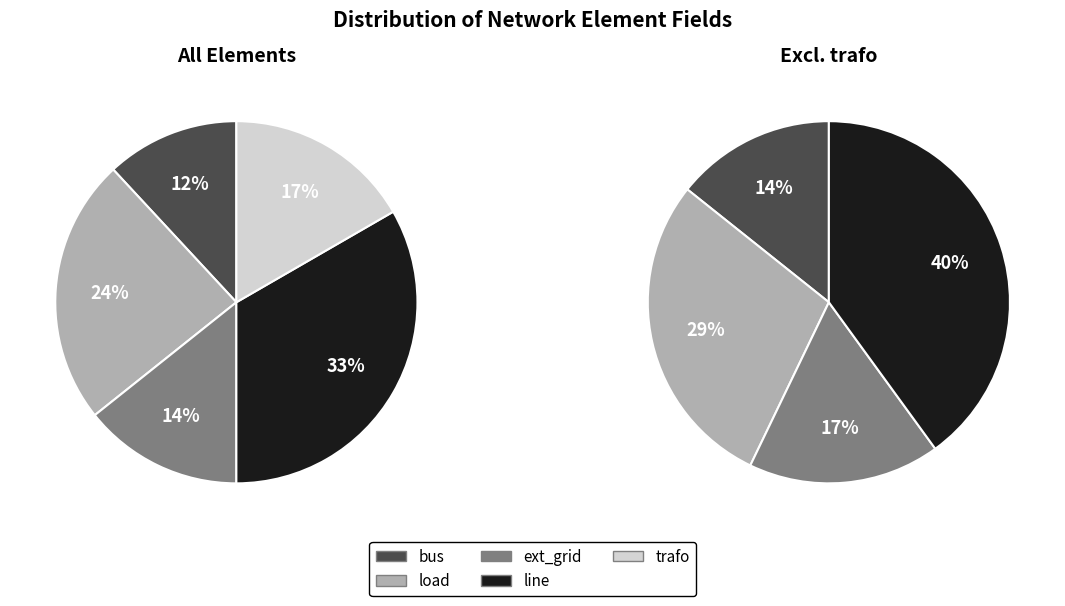

To the nearest percent, what is the difference between the largest and smallest slice percentages?

21%